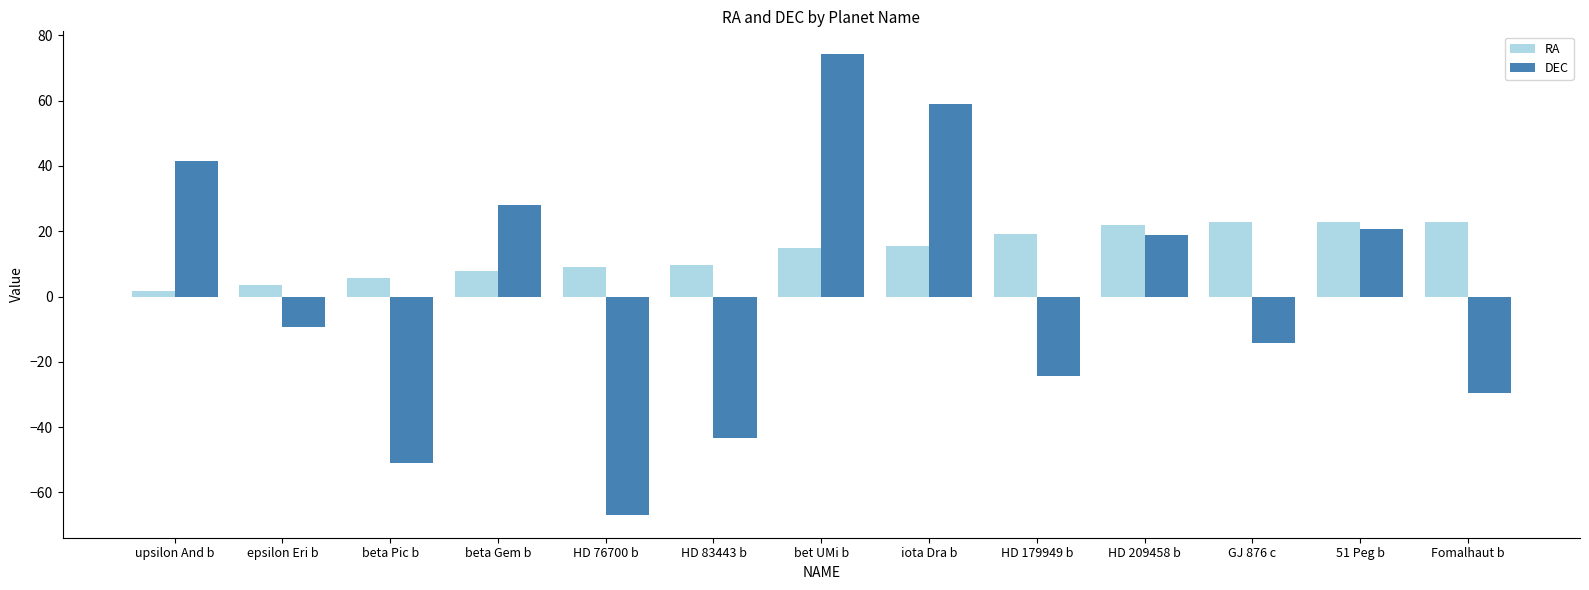

What is the difference between the RA values at beta Gem b and HD 179949 b?

11.5